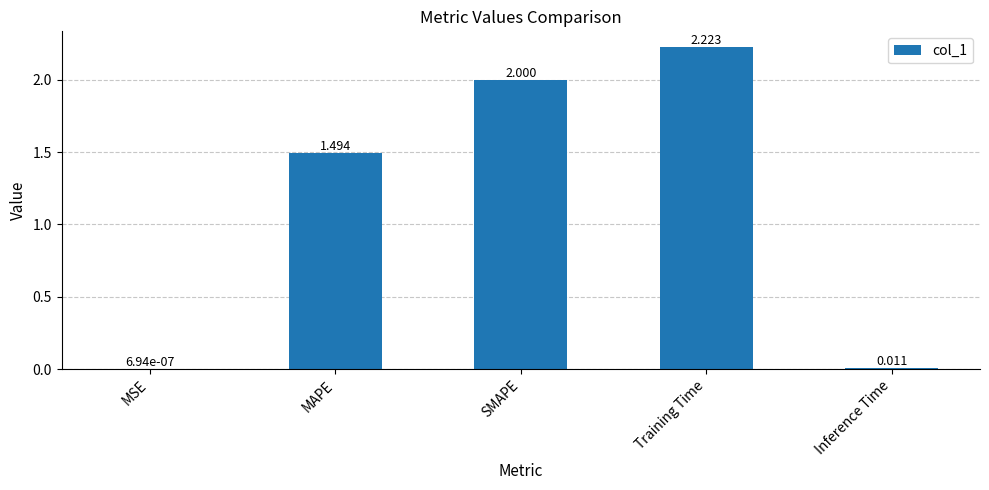

Approximately how many times larger is the value at Training Time compared to SMAPE?

1.1